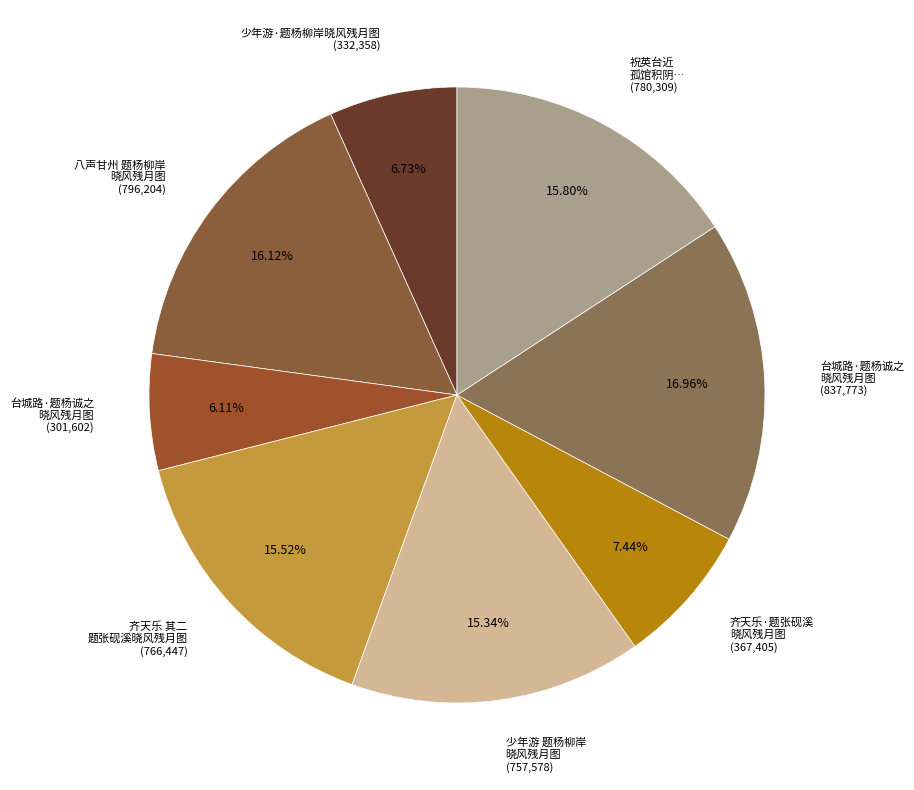

Which has a higher value, 少年游 题杨柳岸 晓风残月图 (757,578) or 八声甘州 题杨柳岸 晓风残月图 (796,204)?

八声甘州 题杨柳岸 晓风残月图 (796,204)